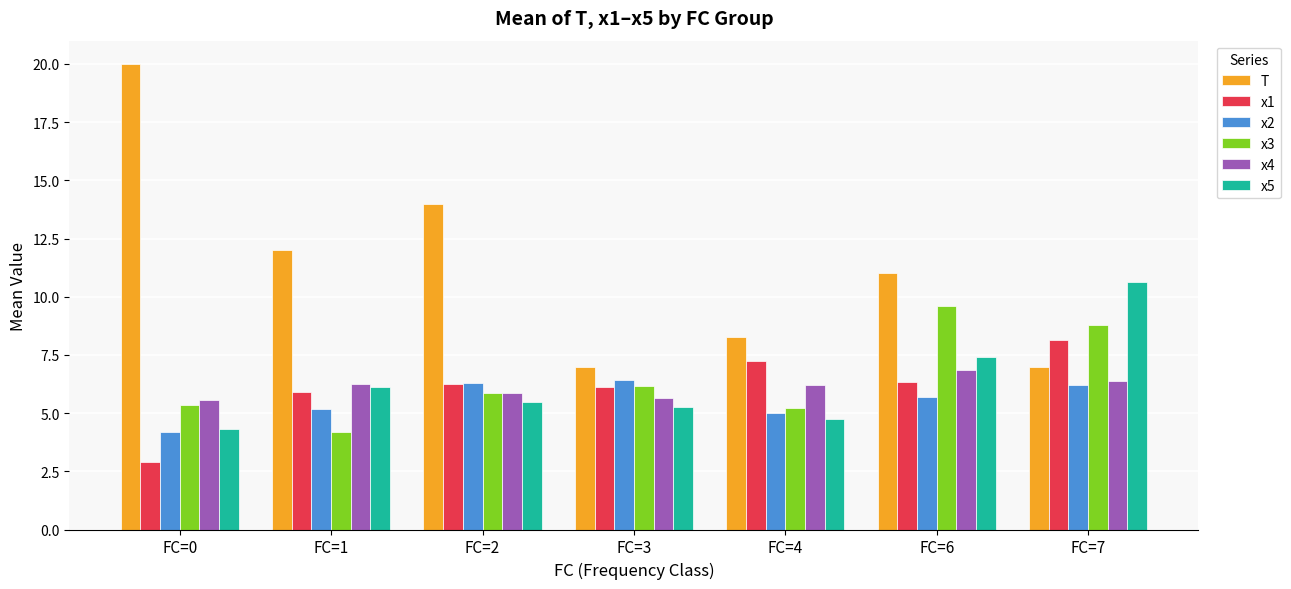

Is the value of x1 at FC=1 greater than the value of x5 at FC=4?

Yes